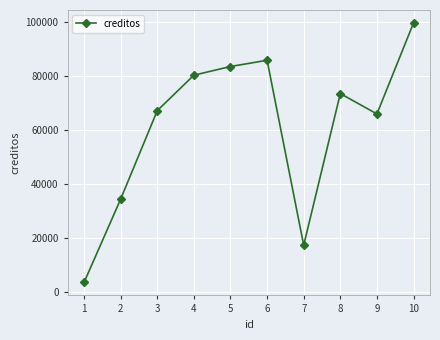

How many lines are shown in the chart?

1